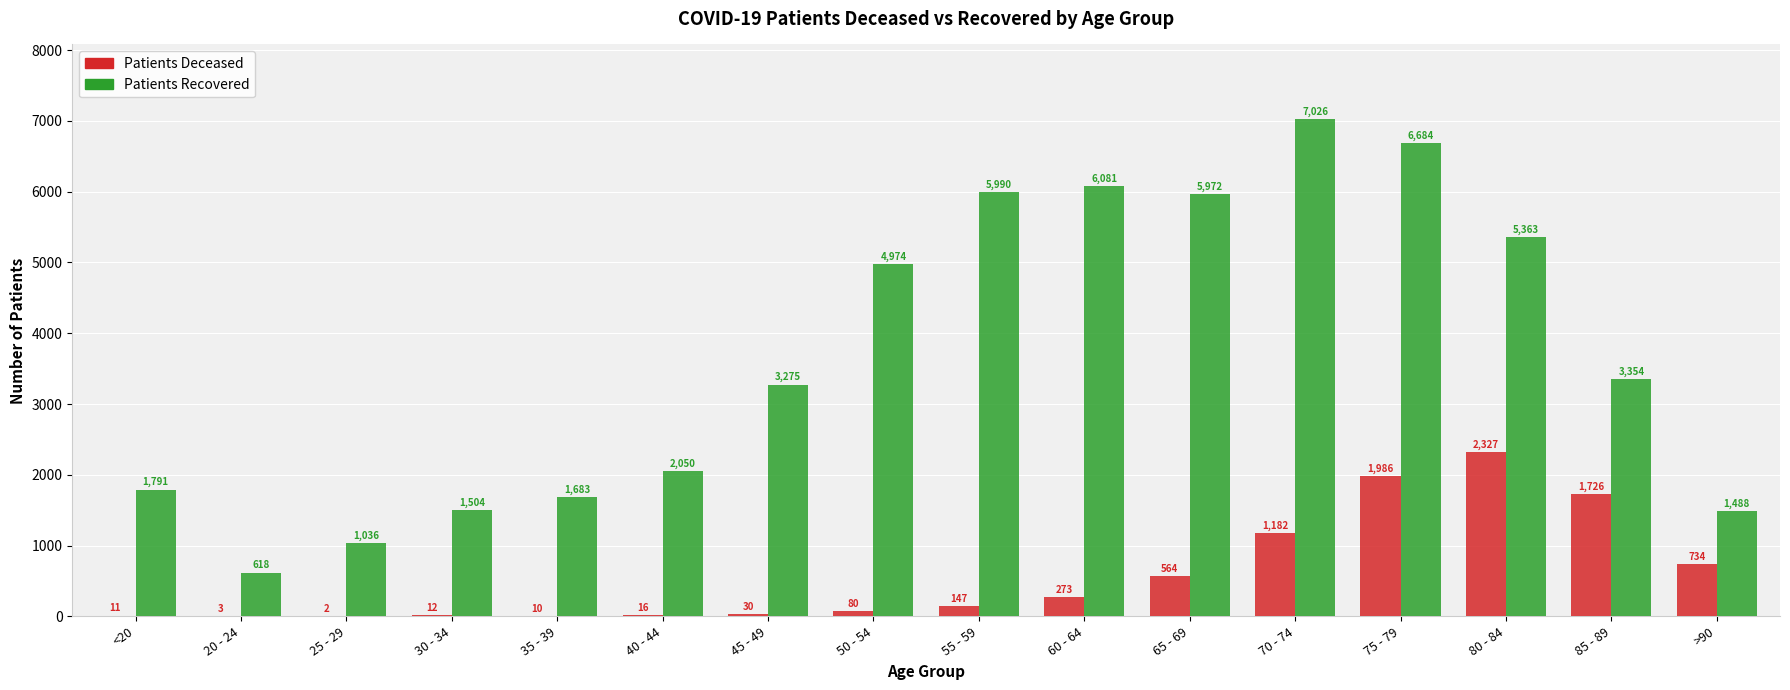

Which category has the highest value across all series?

70 - 74